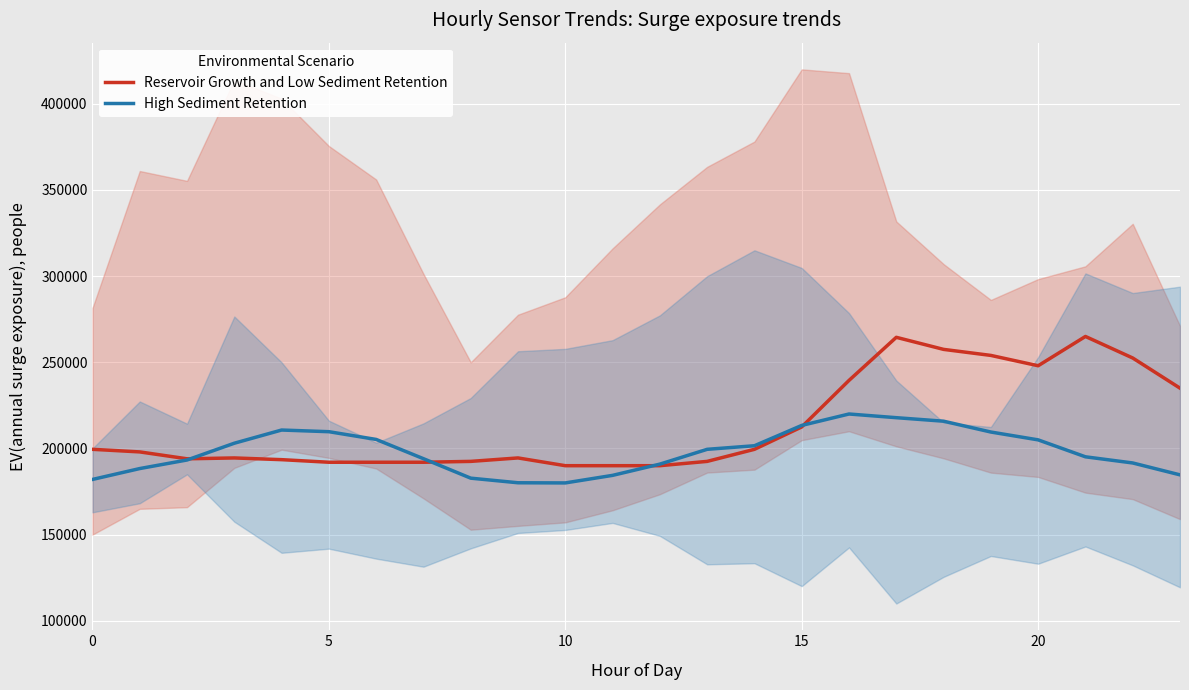

What is the label of the 24th point from the left?

23